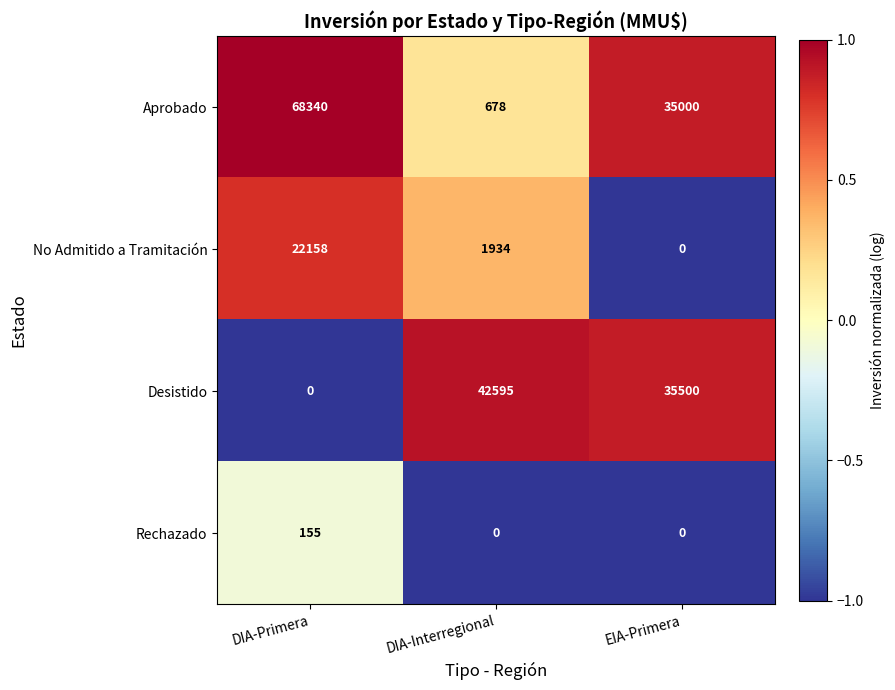

At which label does Desistido reach its minimum?

DIA-Primera